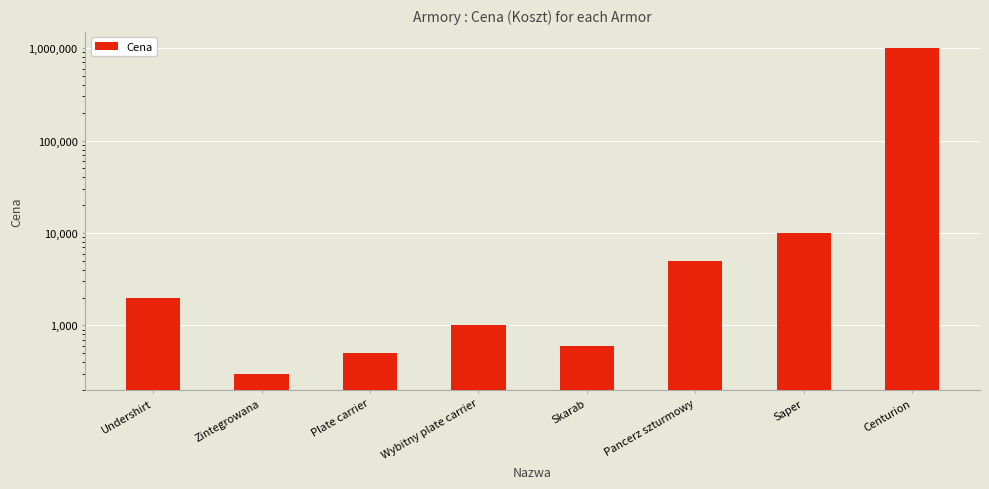

How many data points are less than 2000?

4